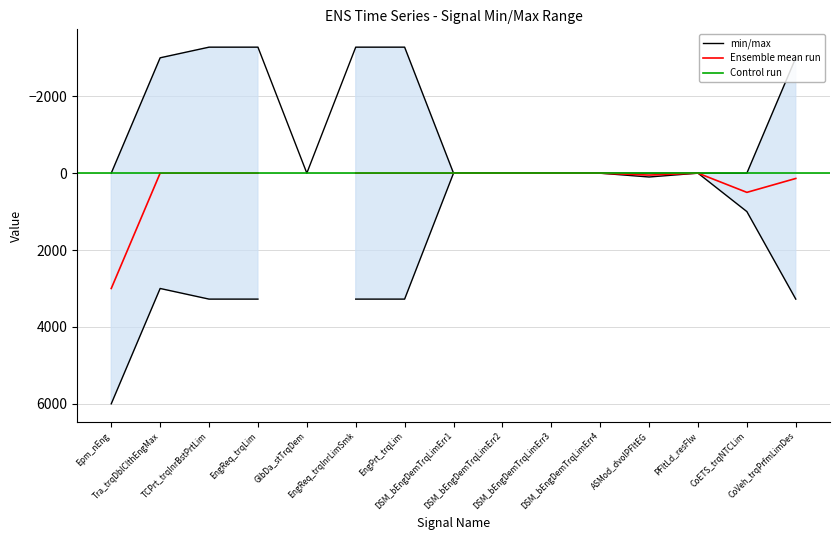

Between DSM_bEngDemTrqLimErr2 and Tra_trqDblClthEngMax, which is larger?

DSM_bEngDemTrqLimErr2